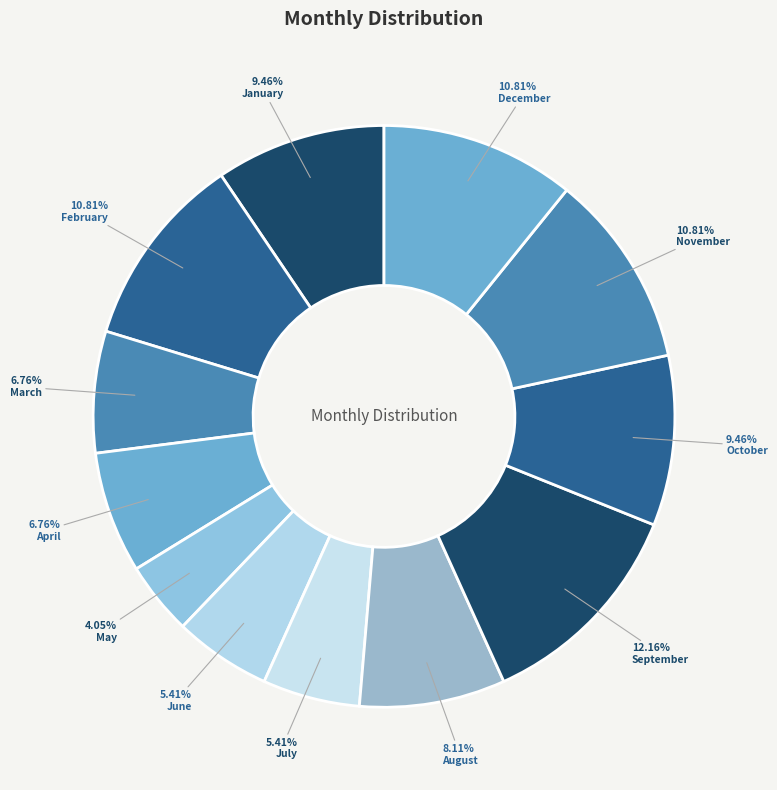

Approximately how many times larger is the value at May compared to March?

0.6